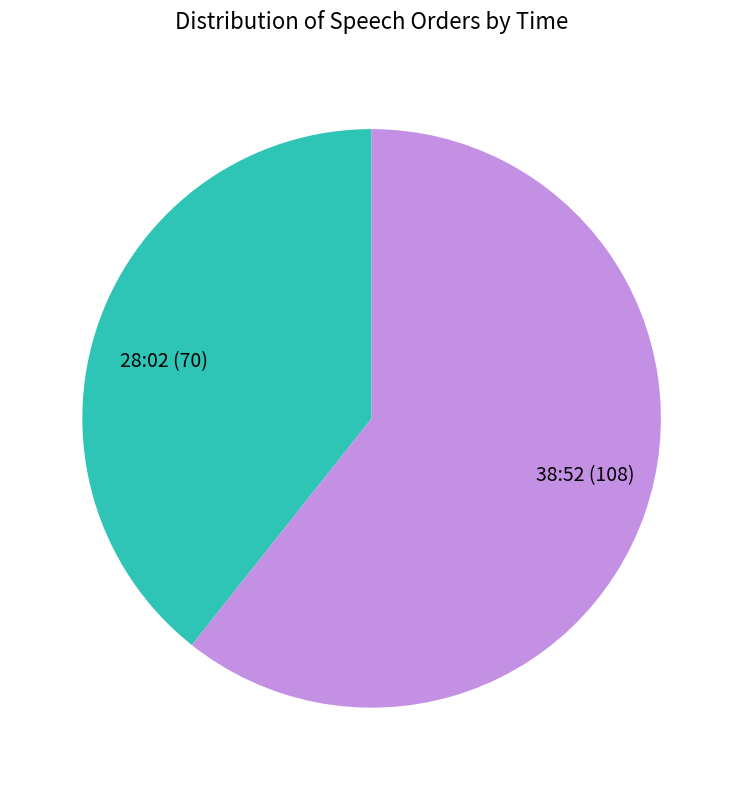

Rank the categories by value from highest to lowest.

38:52, 28:02